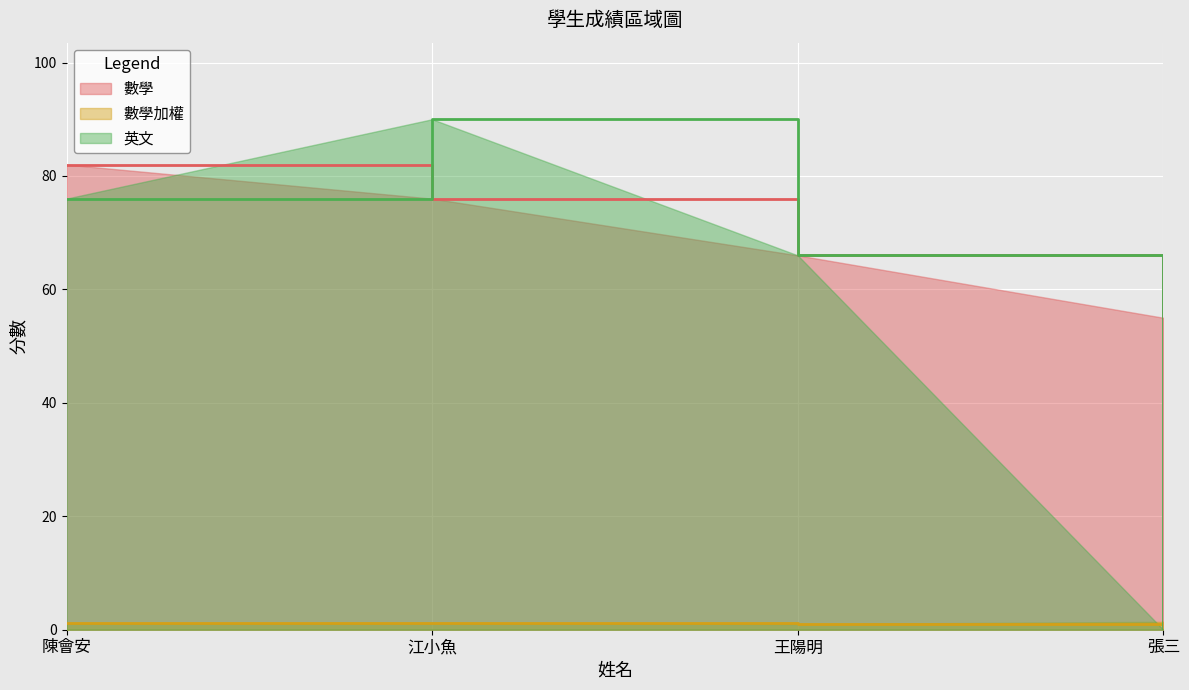

What is the difference between the maximum and minimum values in the 英文 series?

90.0